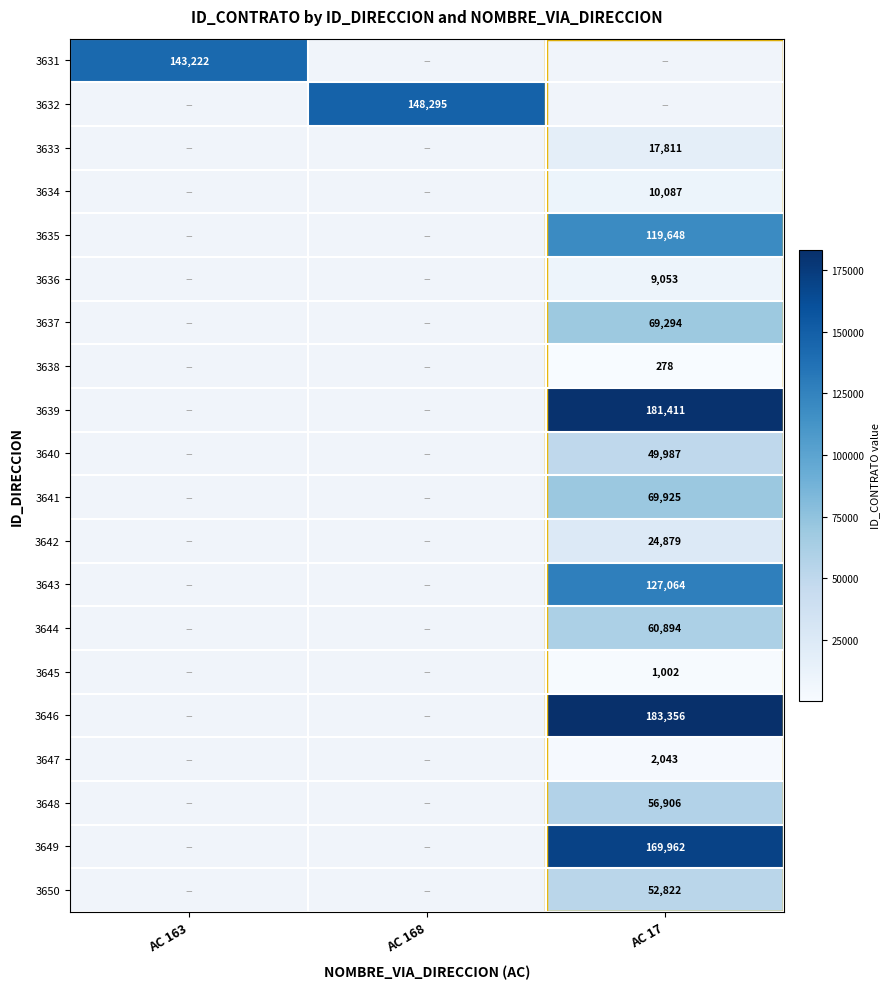

Between AC 17 and AC 163, which is larger?

AC 163